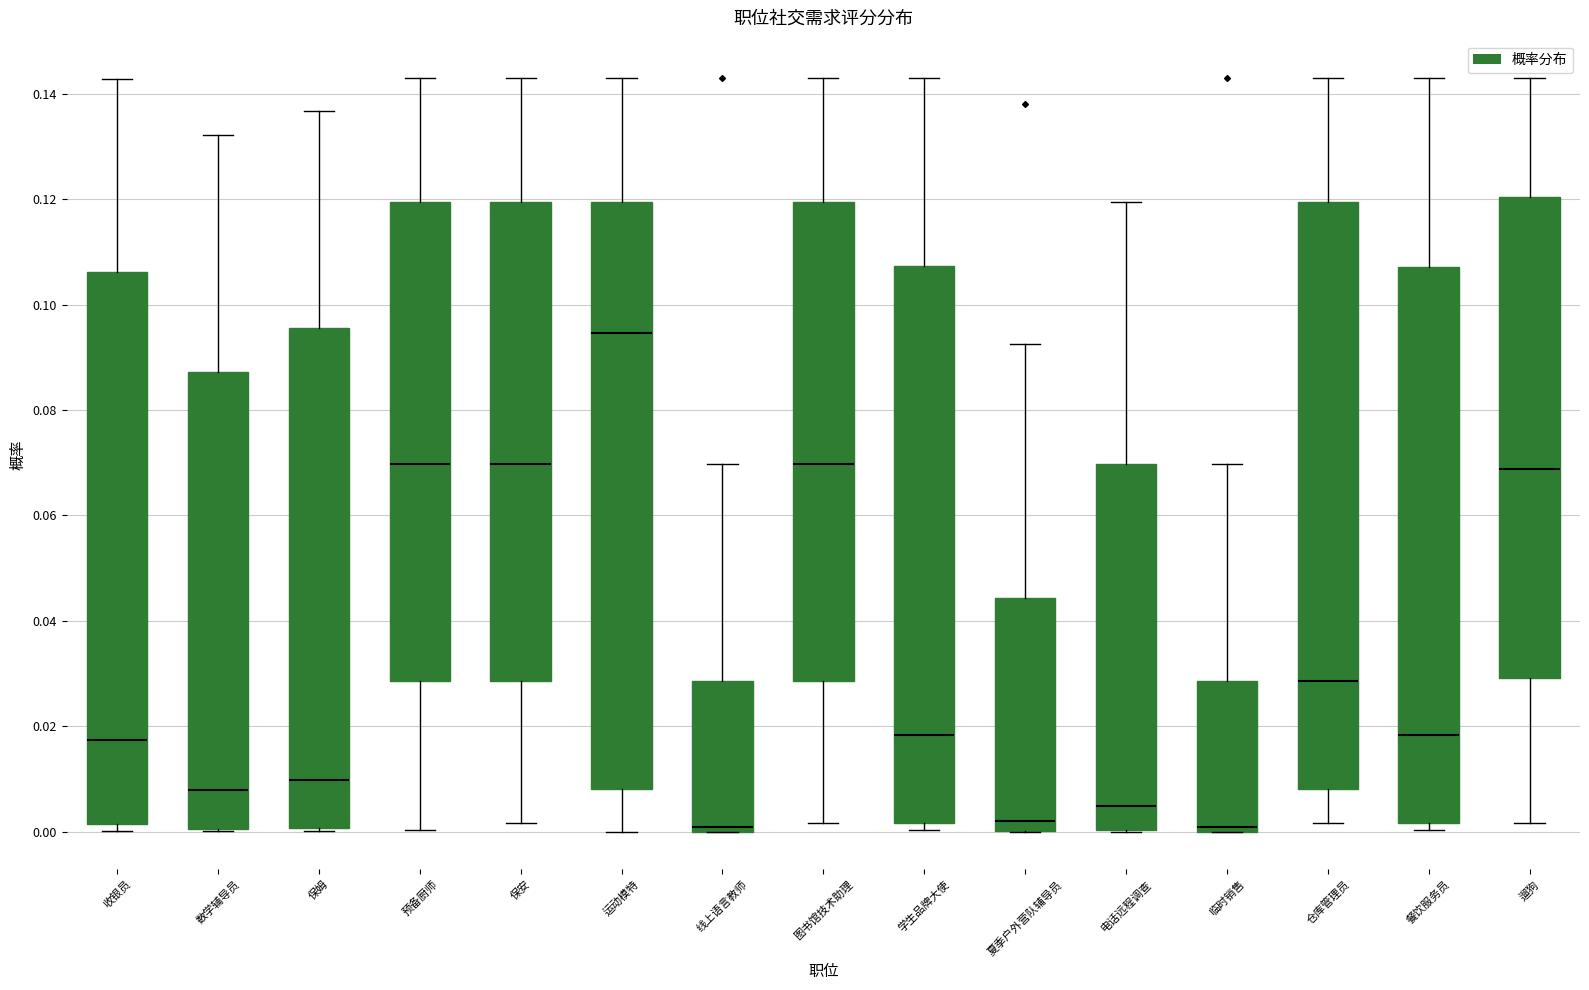

Reading left to right, read every box against the y-axis: the position of its median line, the range the box covers, and the ends of its whiskers. The values are not printed on the chart, so give them approximately, as read against the axis.

收银员: median 0.018, box 0.002 to 0.106, whiskers 0.000 to 0.142
数学辅导员: median 0.008, box 0.000 to 0.088, whiskers 0.000 to 0.132
保姆: median 0.010, box 0.000 to 0.096, whiskers 0.000 to 0.136
预备厨师: median 0.070, box 0.028 to 0.120, whiskers 0.000 to 0.142
保安: median 0.070, box 0.028 to 0.120, whiskers 0.002 to 0.142
运动模特: median 0.094, box 0.008 to 0.120, whiskers 0.000 to 0.142
线上语言教师: median 0.000 (just above the box's lower edge), box 0.000 to 0.028, whiskers 0.000 to 0.070
图书馆技术助理: median 0.070, box 0.028 to 0.120, whiskers 0.002 to 0.142
学生品牌大使: median 0.018, box 0.002 to 0.108, whiskers 0.000 to 0.142
夏季户外营队辅导员: median 0.002, box 0.000 to 0.044, whiskers 0.000 to 0.092
电话远程调查: median 0.004, box 0.000 to 0.070, whiskers 0.000 to 0.120
临时销售: median 0.000 (just above the box's lower edge), box 0.000 to 0.028, whiskers 0.000 to 0.070
仓库管理员: median 0.028, box 0.008 to 0.120, whiskers 0.002 to 0.142
餐饮服务员: median 0.018, box 0.002 to 0.108, whiskers 0.000 to 0.142
遛狗: median 0.068, box 0.030 to 0.120, whiskers 0.002 to 0.142